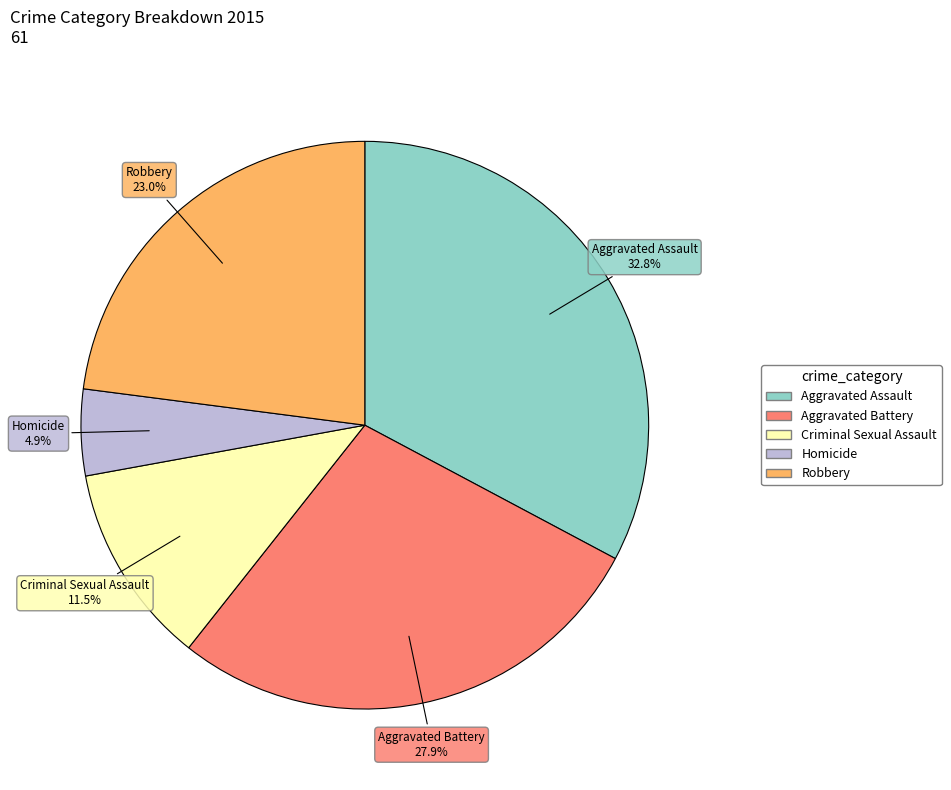

To the nearest percent, what percentage of the pie is Homicide?

5%